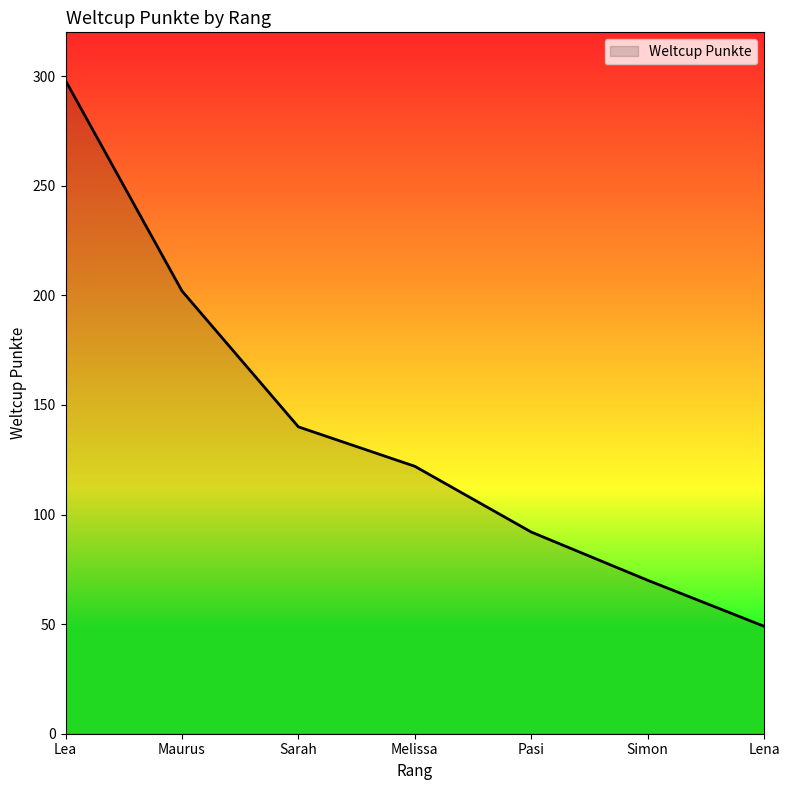

Approximately how many times larger is the value at Lea compared to Pasi?

3.2